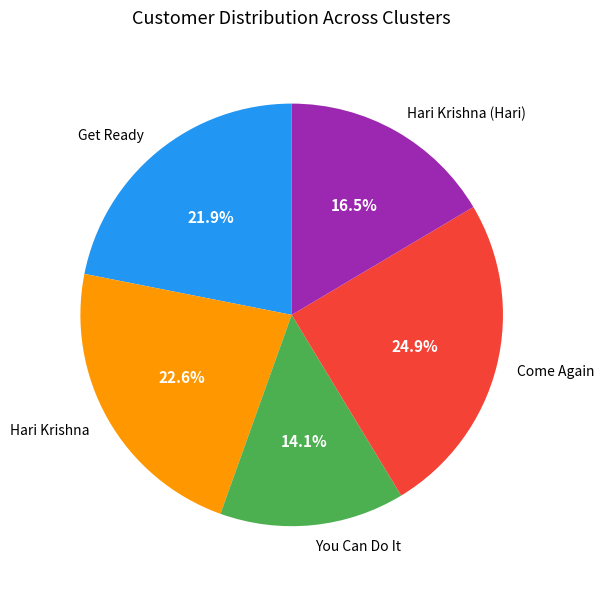

What percentage do Hari Krishna (Hari) and Hari Krishna together represent?

39.1%